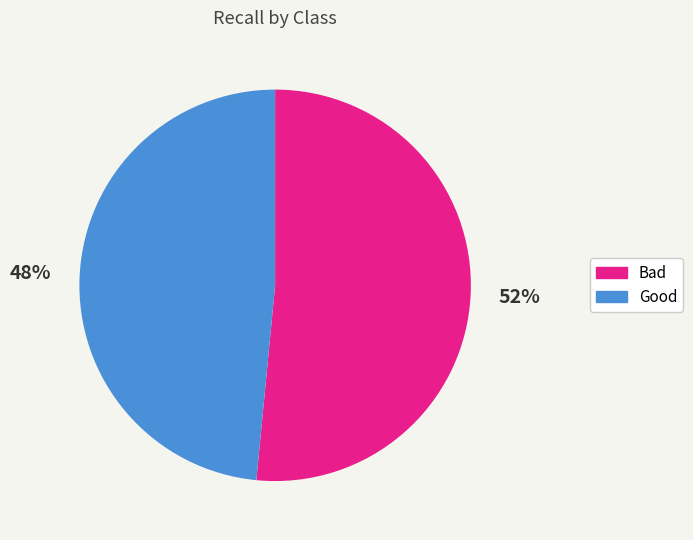

Does Bad represent more than half of the total?

Yes